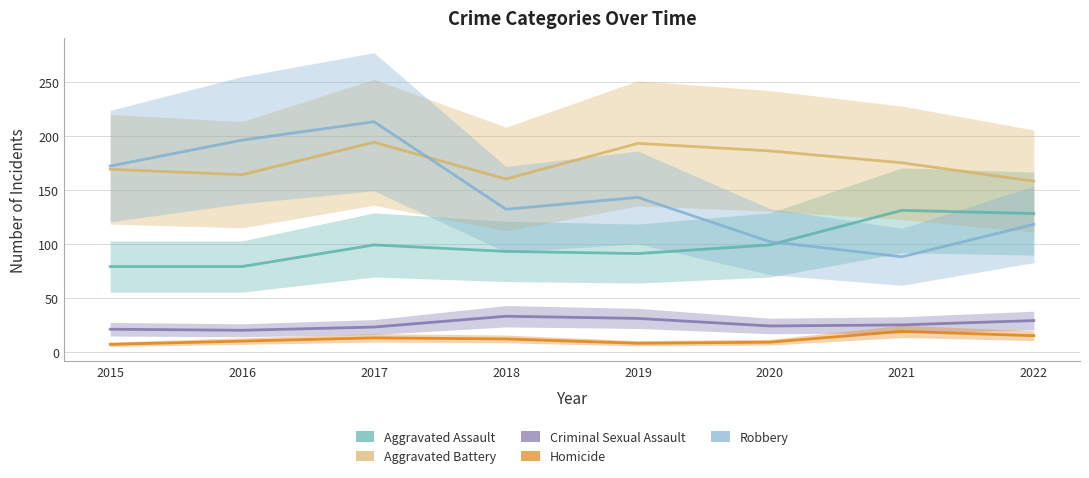

True or false: Criminal Sexual Assault has a value of 7 at 2021.

False